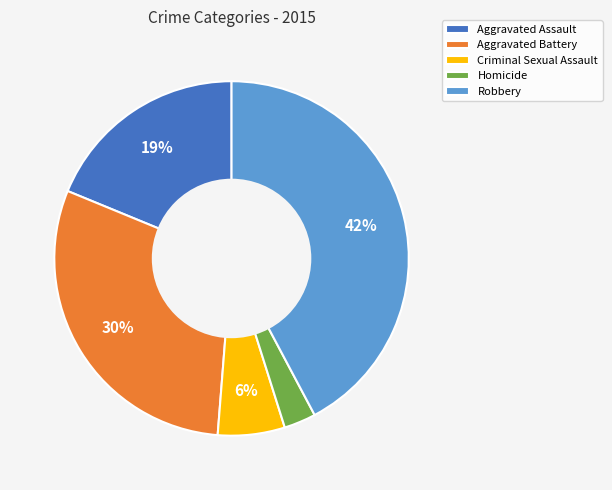

Which slice is the smallest?

Homicide